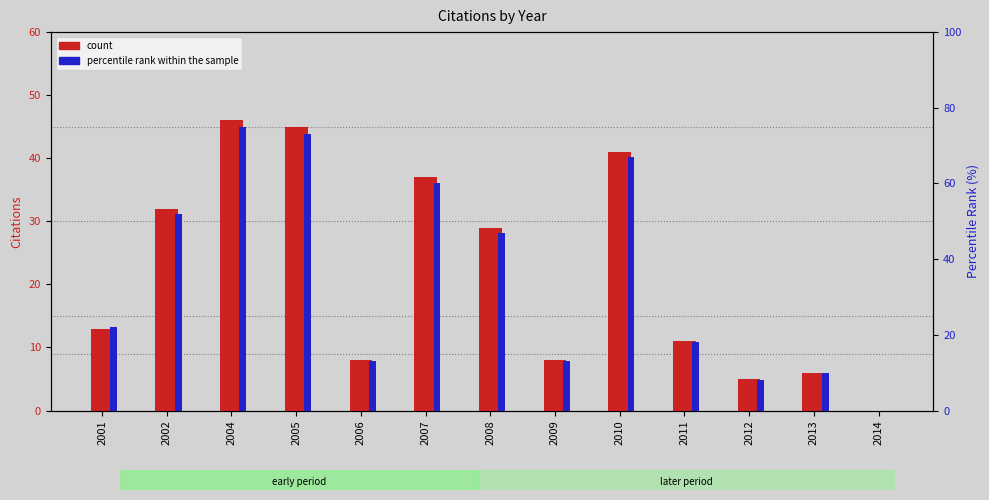

List the series in order of their peak value, lowest first.

count, percentile rank within the sample